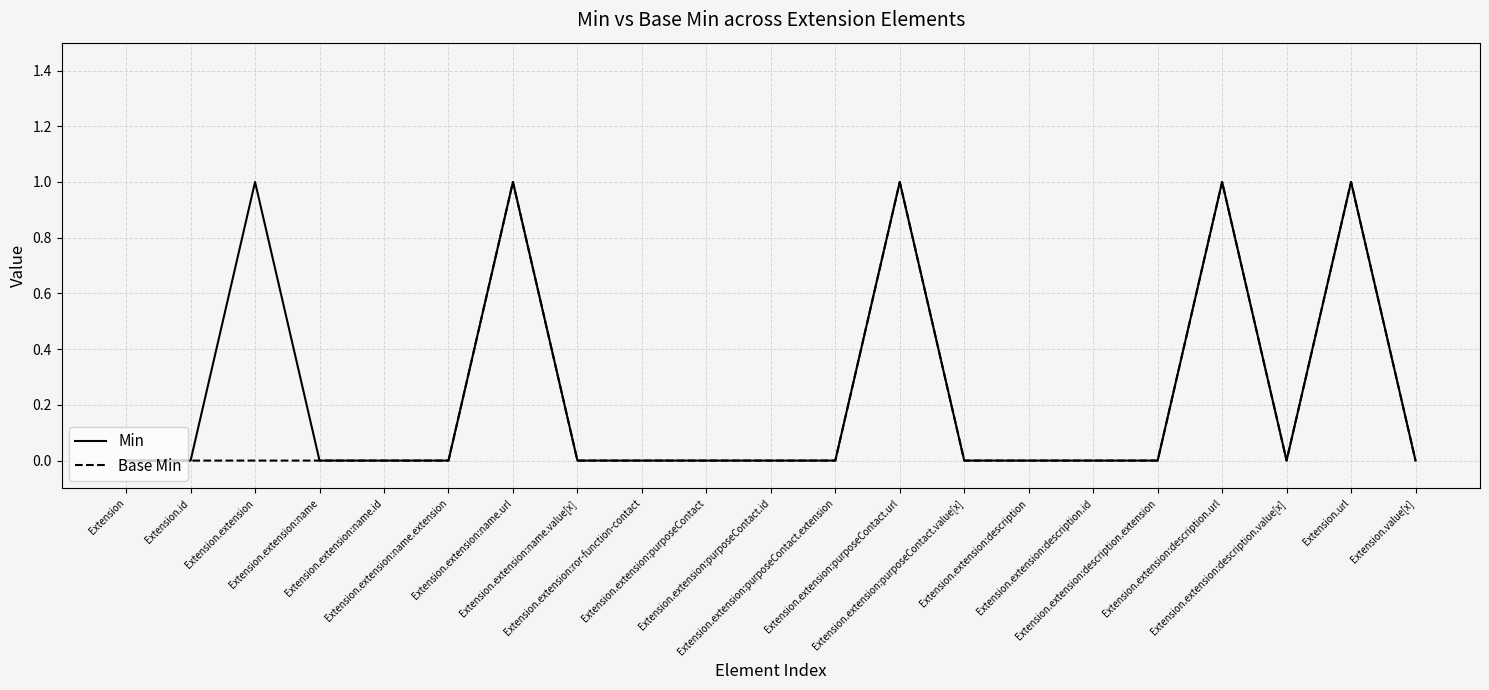

What are all the series names shown in the legend?

Min, Base Min